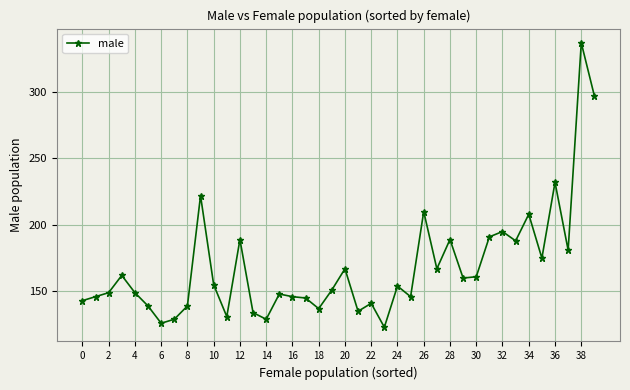

How many values are below 154?

20